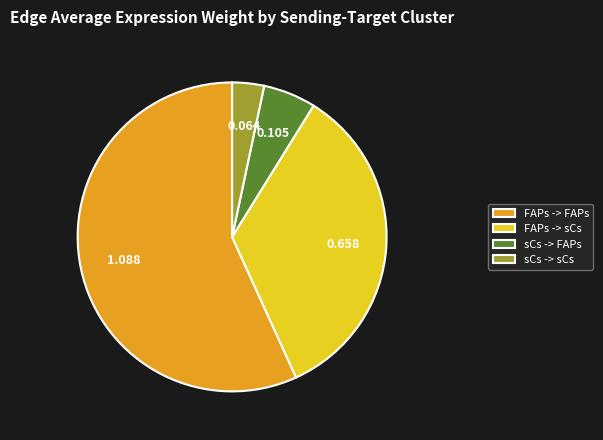

Which has a higher value, sCs -> sCs or FAPs -> FAPs?

FAPs -> FAPs